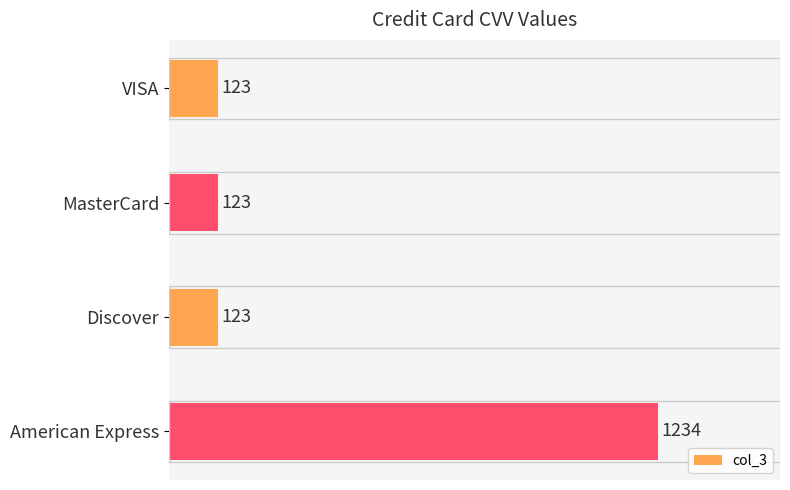

The chart shows a value of 123 at MasterCard. True or false?

True